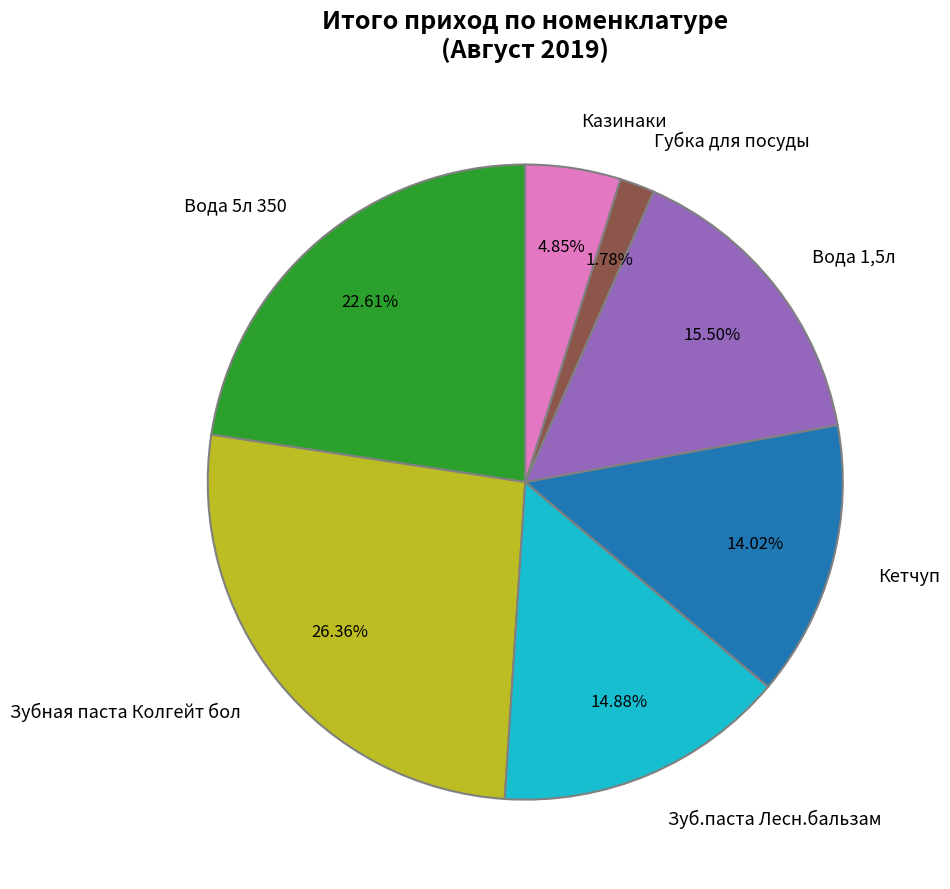

Does Вода 1,5л account for over 50% of the chart?

No